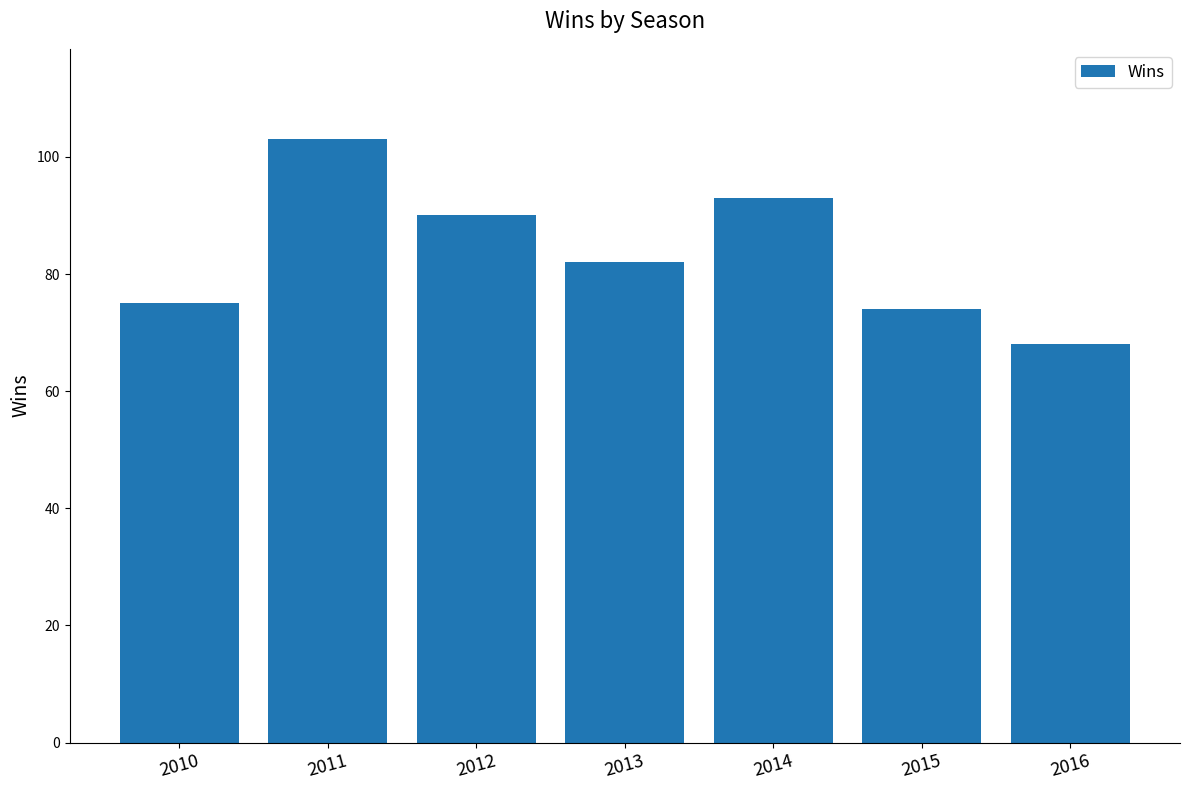

What is the difference between the second highest and second lowest values?

19